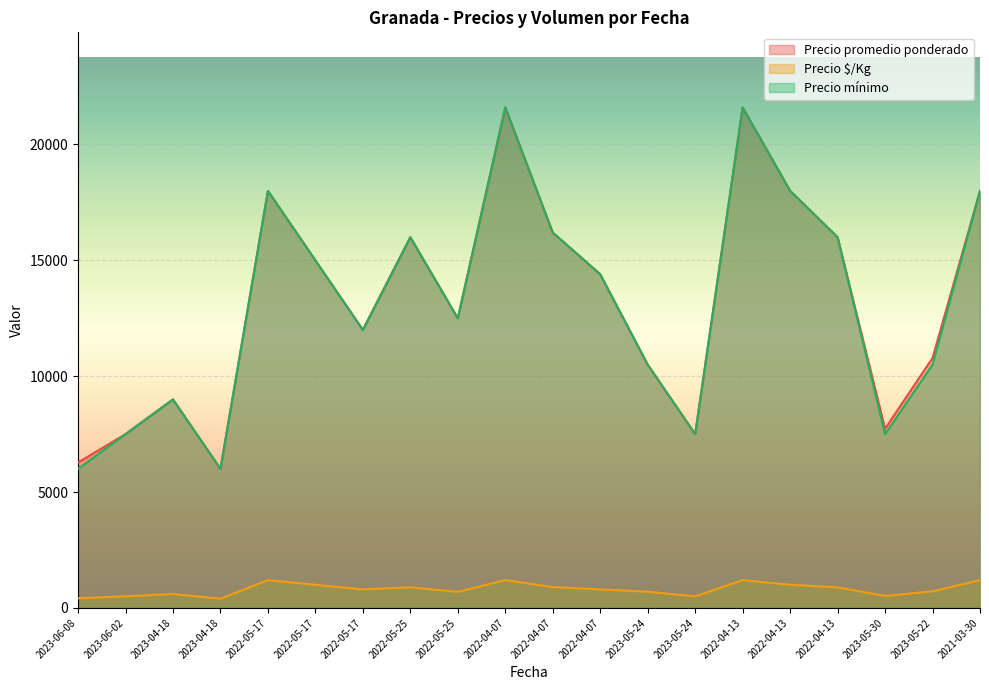

True or false: Precio promedio ponderado and Precio mínimo intersect in this chart.

False